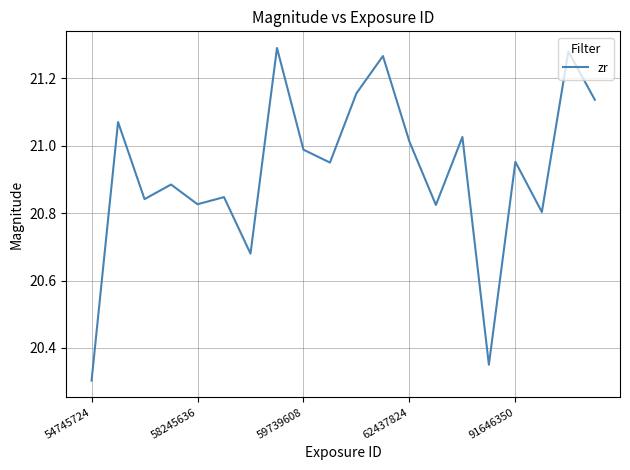

What is the sum of all values?

418.5